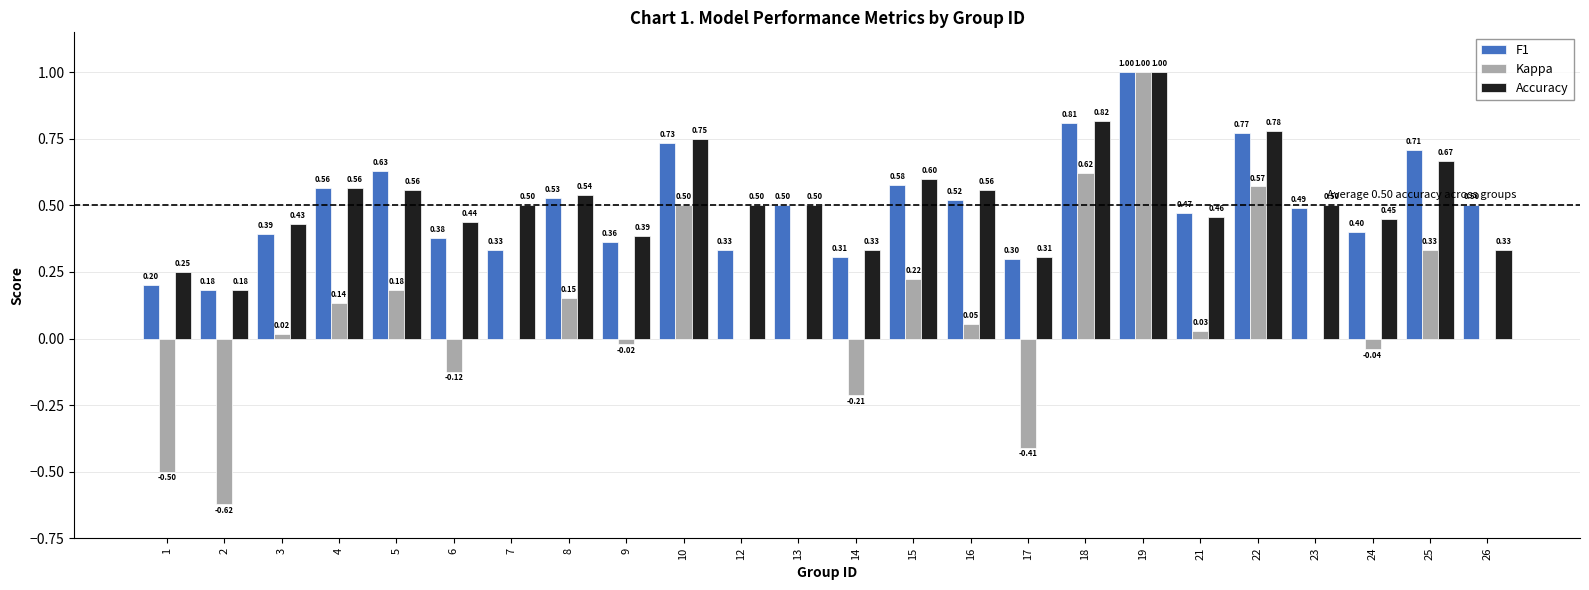

How many F1 values are between 0 and 1?

24